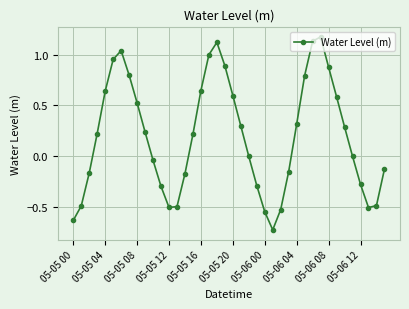

How many points are lower than both their immediate neighbors (excluding endpoints)?

3